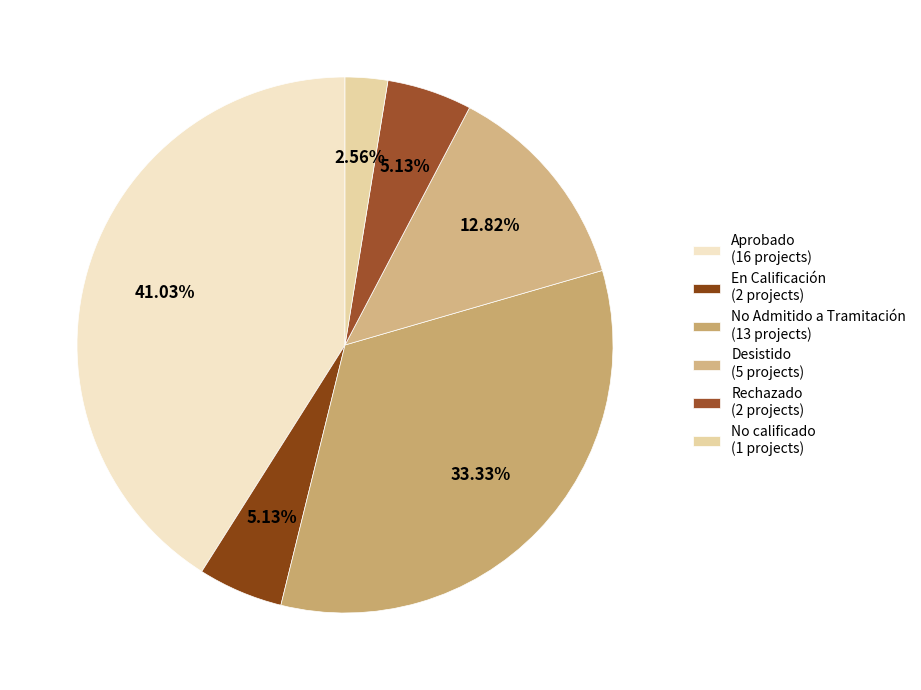

To the nearest percent, what is the average slice percentage?

17%